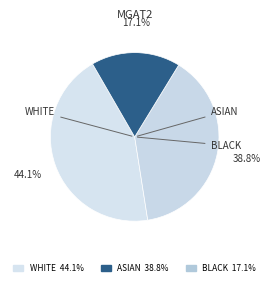

Is there any slice that represents more than half of the pie?

No